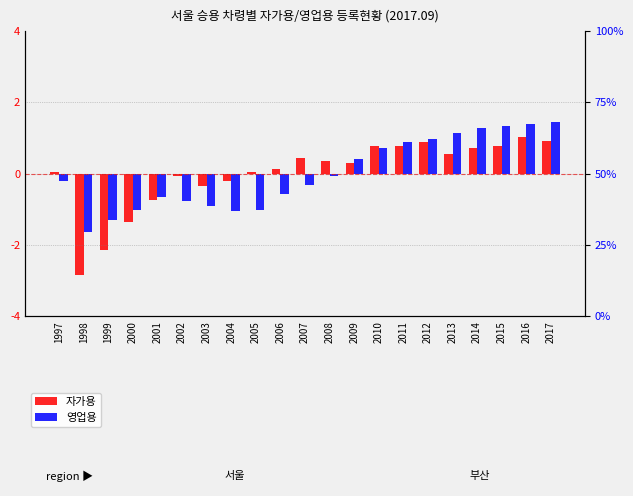

At which category is the sum across all series the highest?

2016